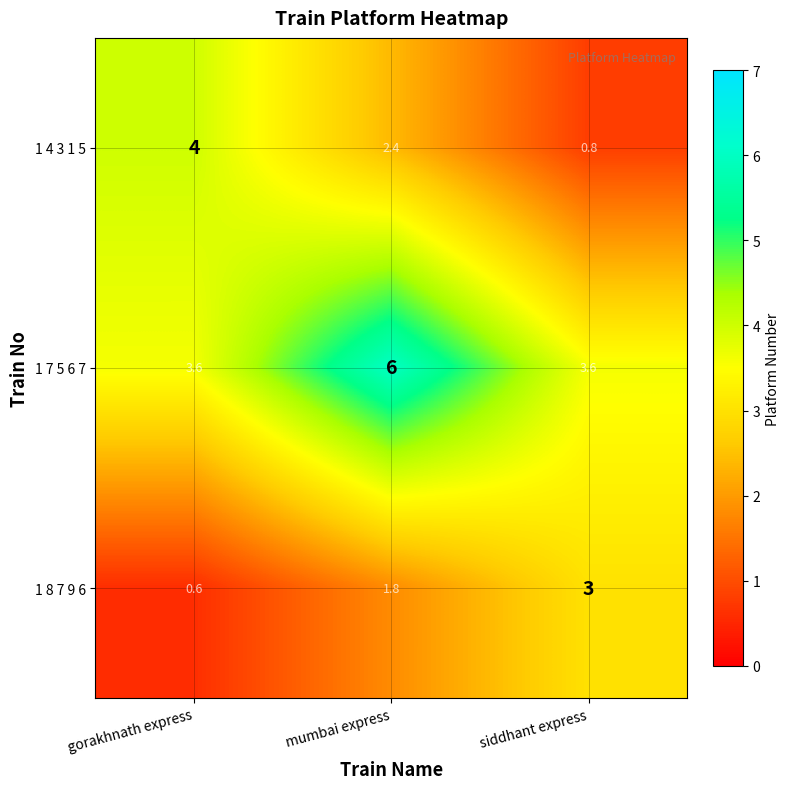

Count the 1 7 5 6 7 values in the range 3 to 6.

3